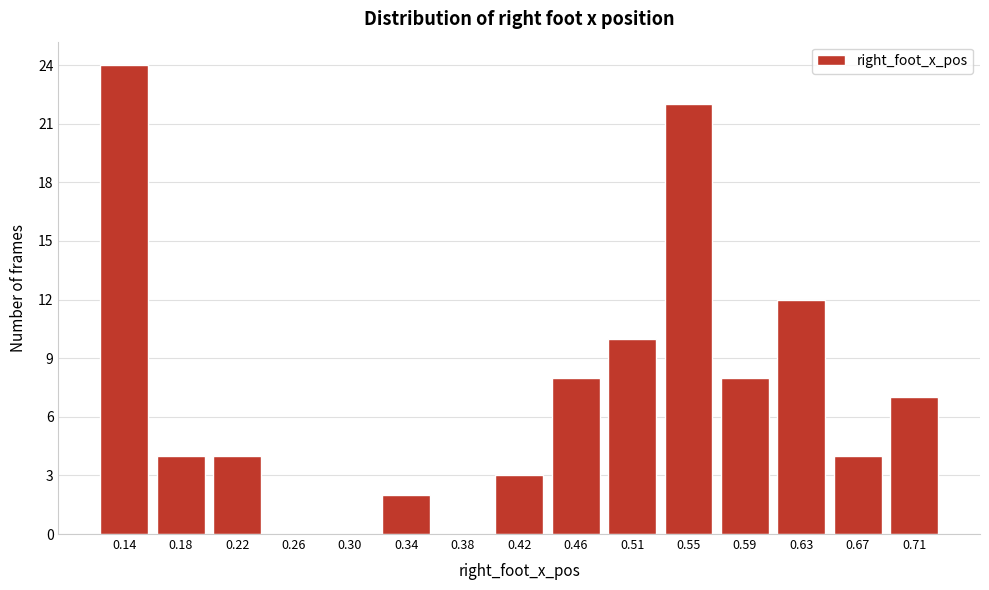

Reading left to right, what are all the values shown in this chart?

0.14=24	0.18=4	0.22=4	0.26=0	0.30=0	0.34=2	0.38=0	0.42=3	0.46=8	0.51=10	0.55=22	0.59=8	0.63=12	0.67=4	0.71=7